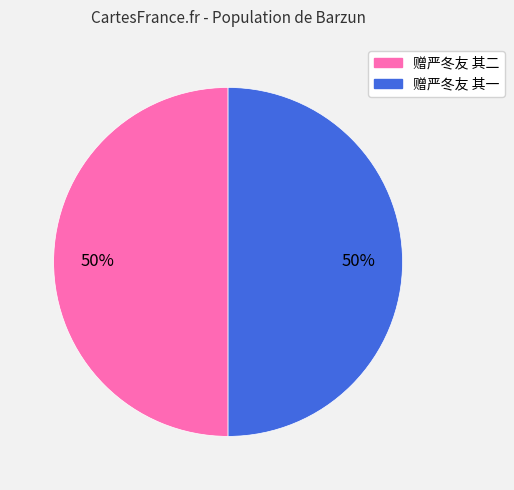

The 赠严冬友 其二 slice represents 50% of the pie. True or false?

True